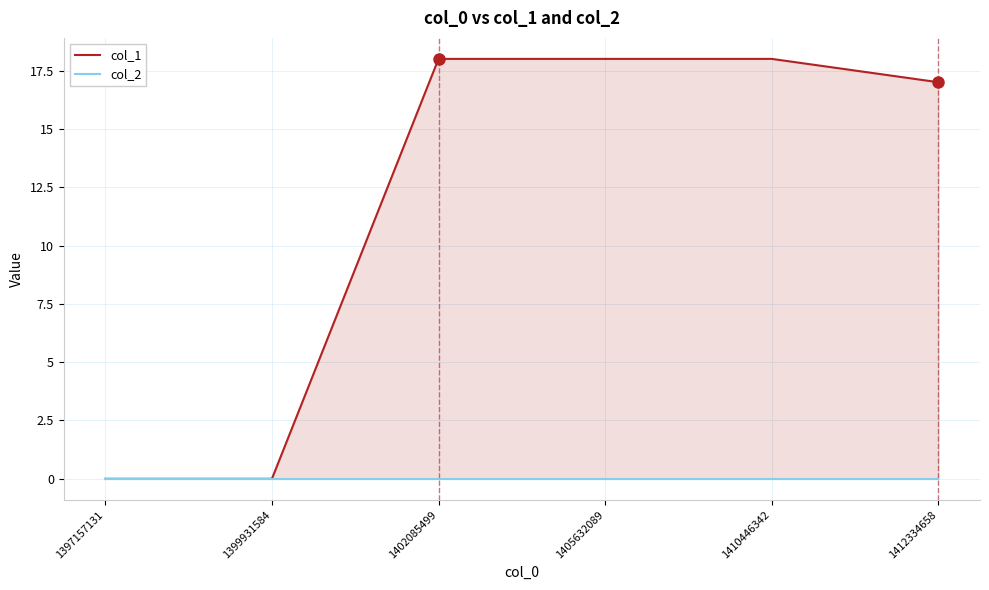

Between 1397157131 and 1410446342, which series saw the biggest shift?

col_1